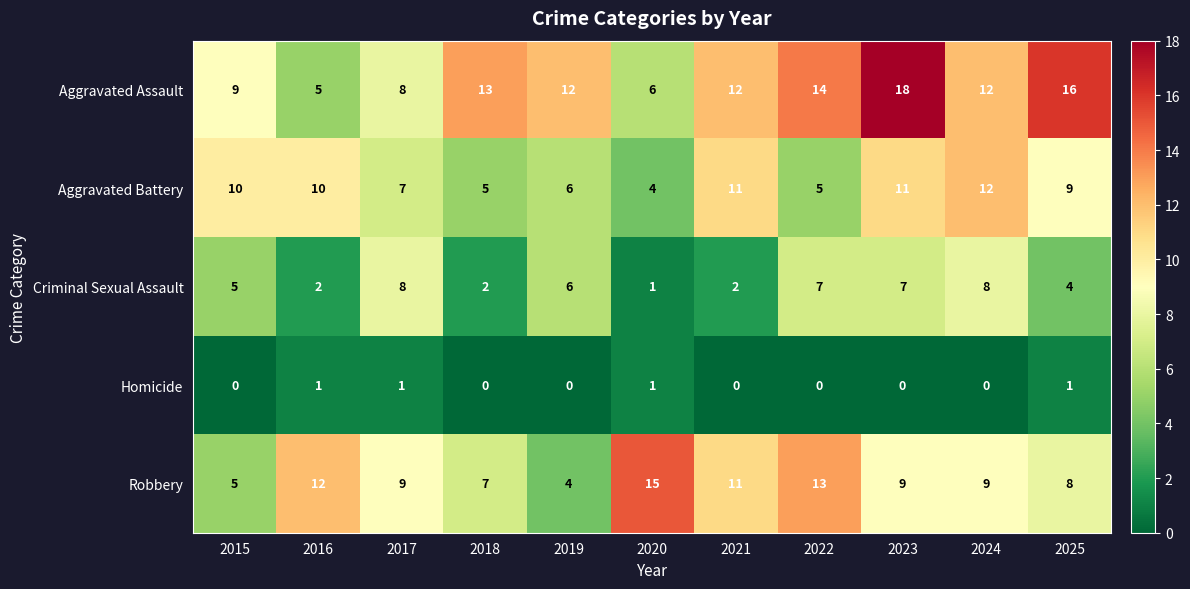

At which label does Criminal Sexual Assault reach its minimum?

2020